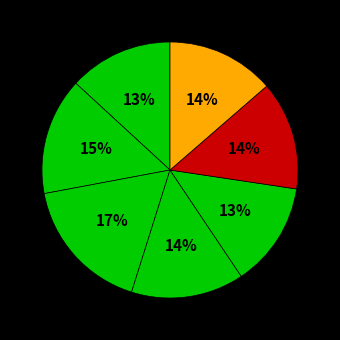

Count the number of slices in the pie.

7